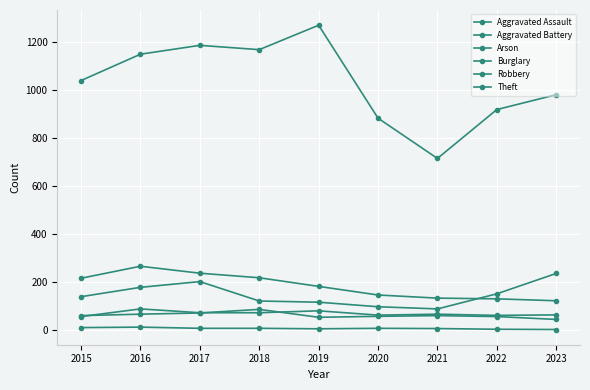

Is it true that Robbery equals 121 at 2018?

True